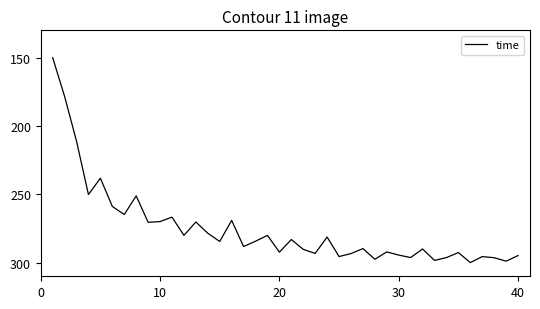

What is the difference between the maximum and minimum values?

150.0